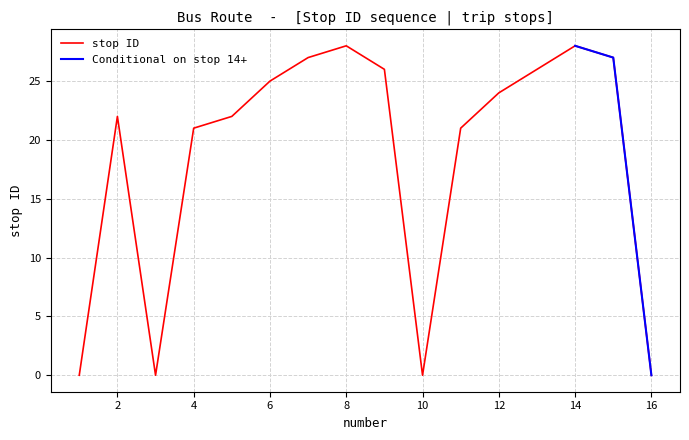

Which label corresponds to the largest value in the chart?

8